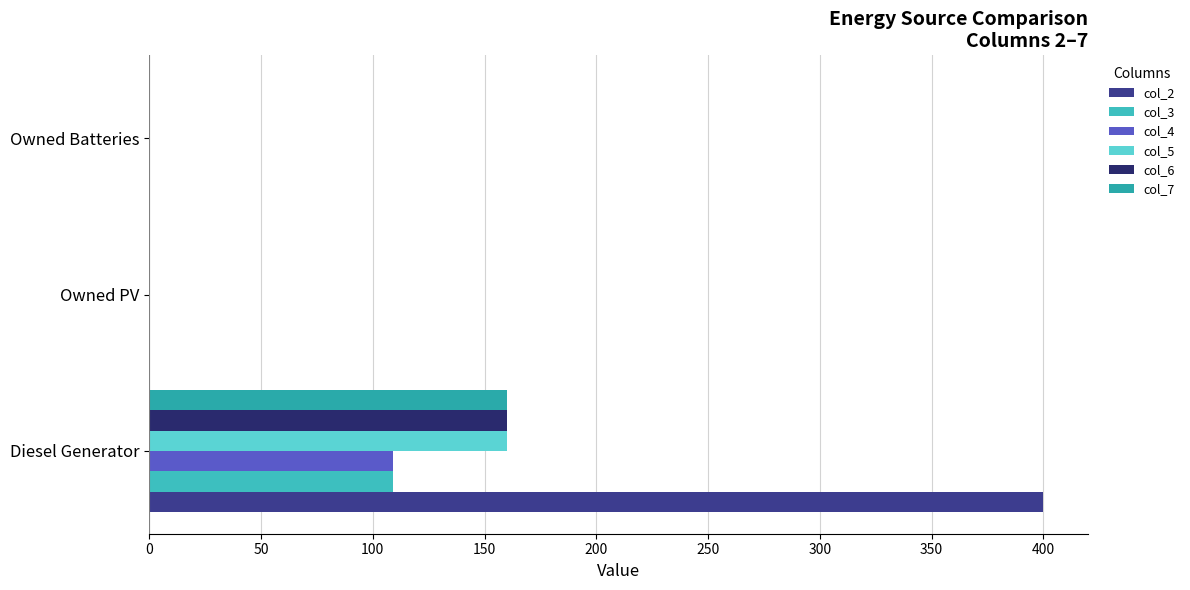

How many distinct data groups are displayed?

6